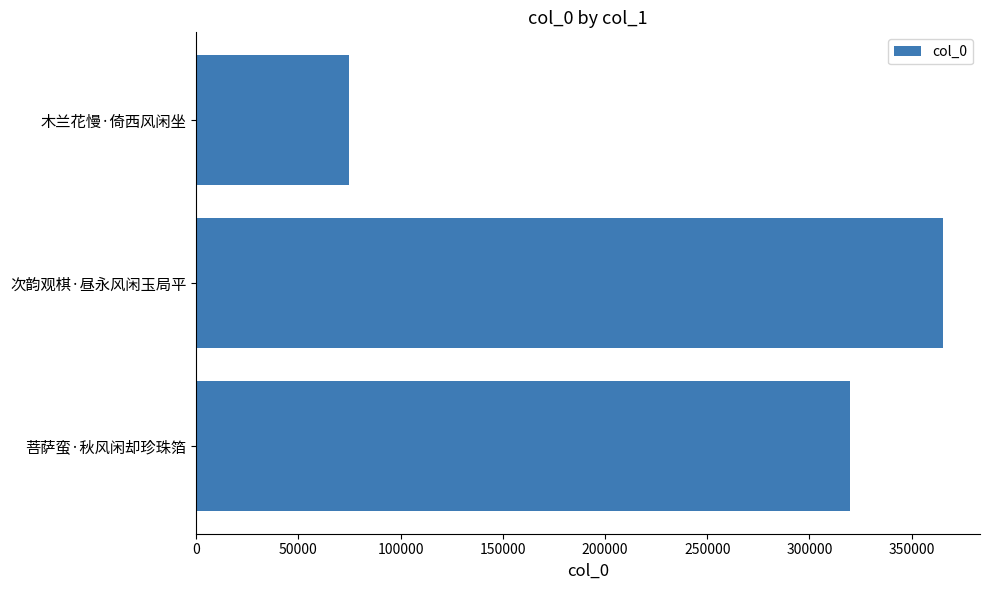

Count the values in the range 74571 to 365139.

3